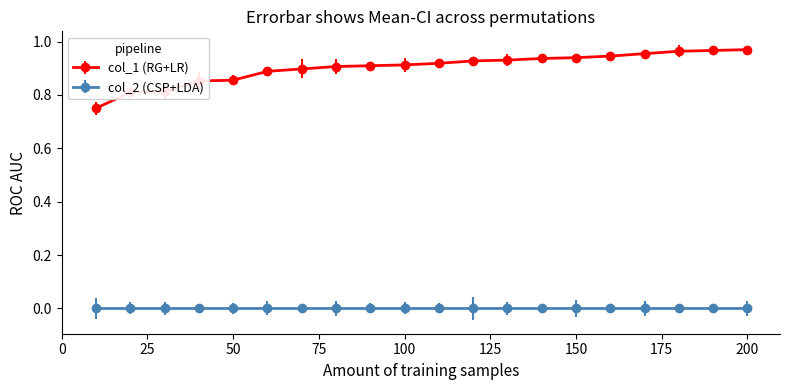

Which series has the largest total across all categories?

col_1 (RG+LR)